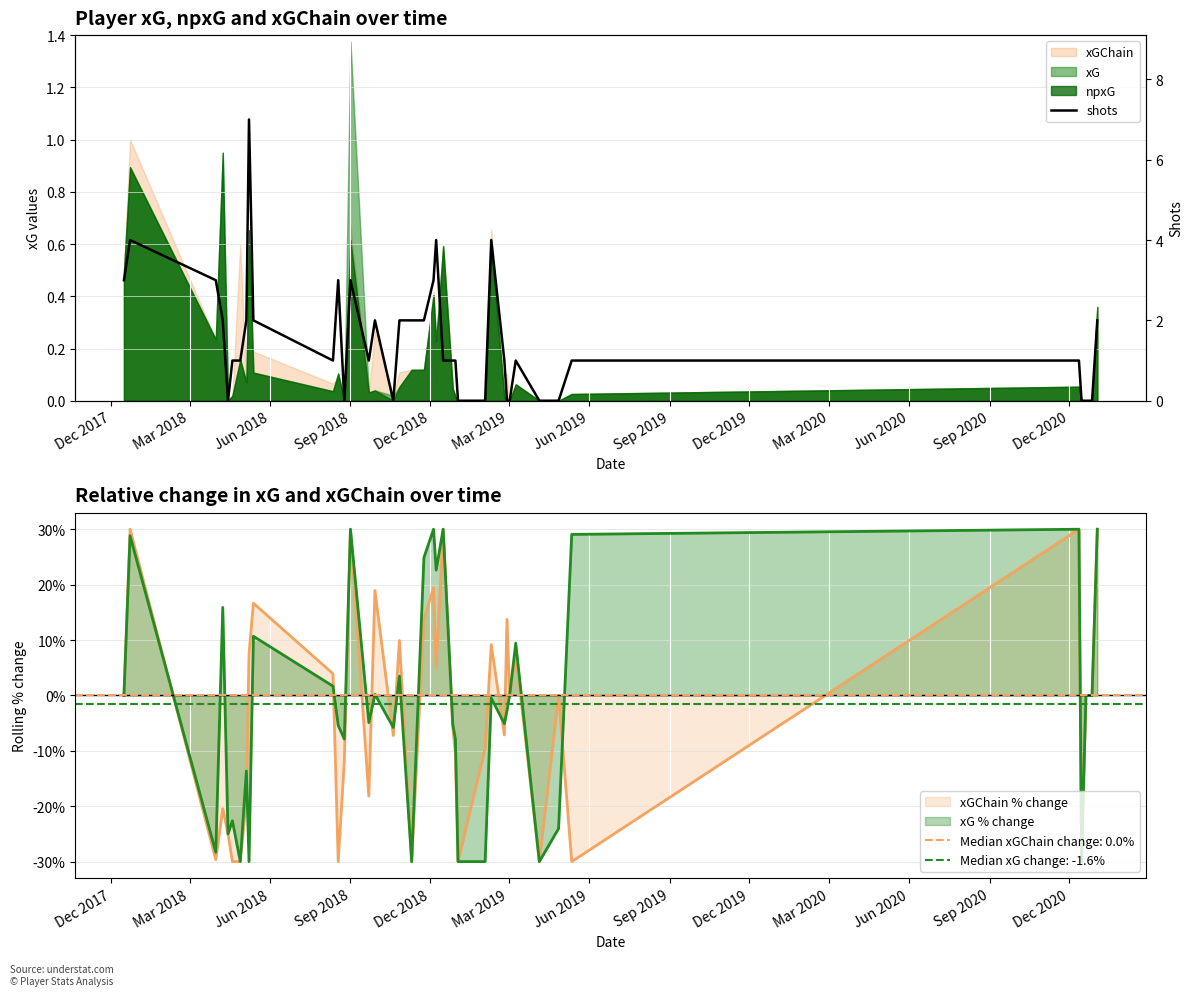

True or false: there are more than 2 points higher than both neighbors.

True